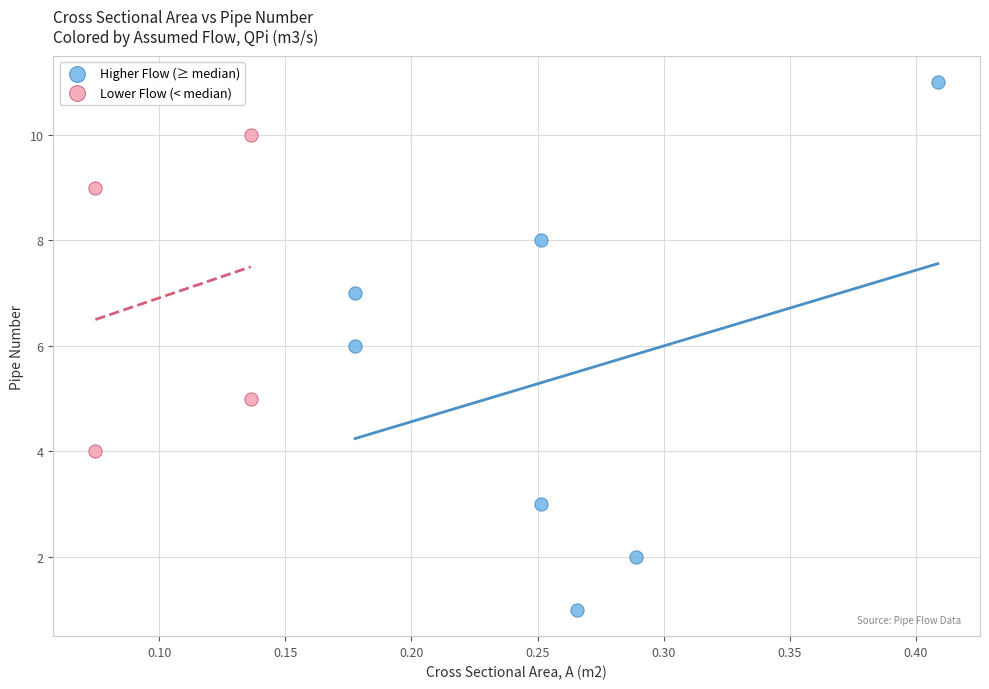

What are all the series names shown in the legend?

Higher Flow (≥ median), Lower Flow (< median)